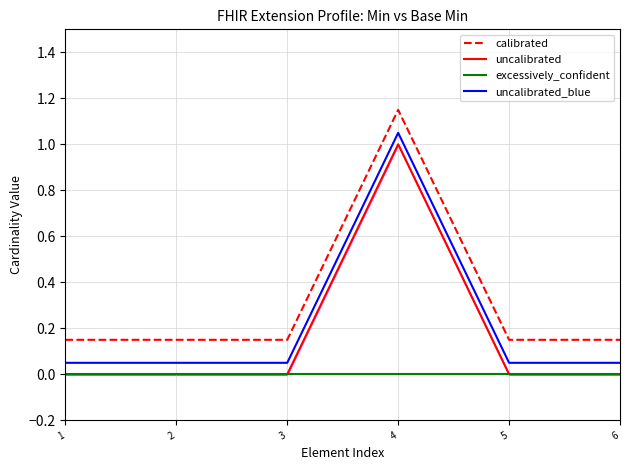

At which category is the sum across all series the highest?

4